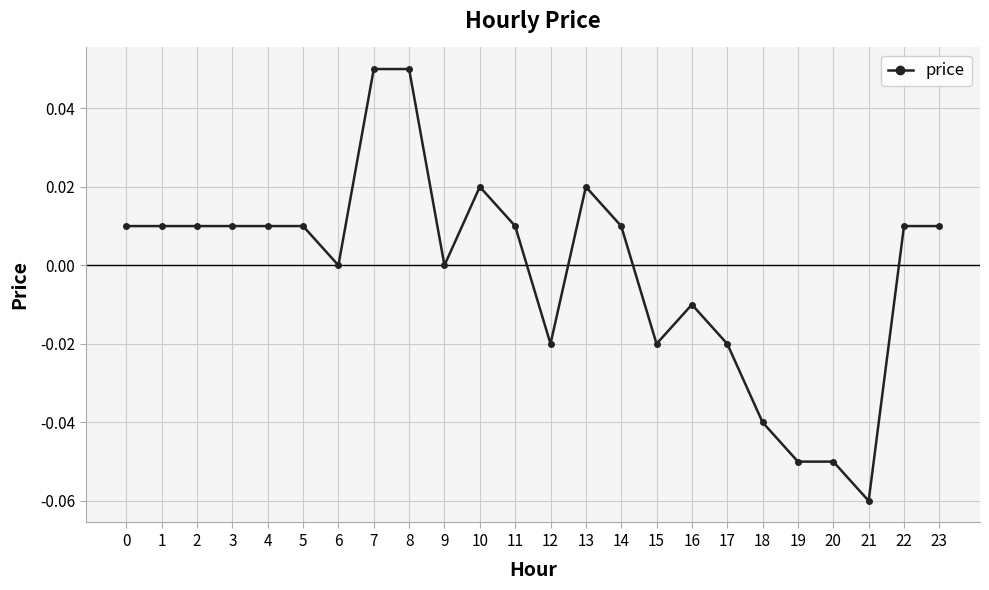

Is it true that the value at 7 is 0.0?

False